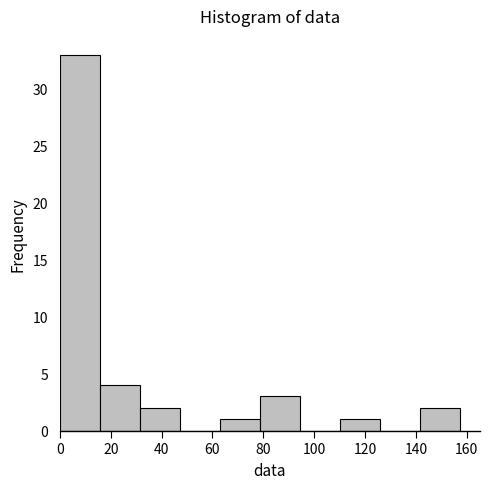

What is the height of the bar covering 110 to 126 on the x-axis? Neither the bar edges nor the heights are printed on the chart, so give them approximately, as read against the axes.

1